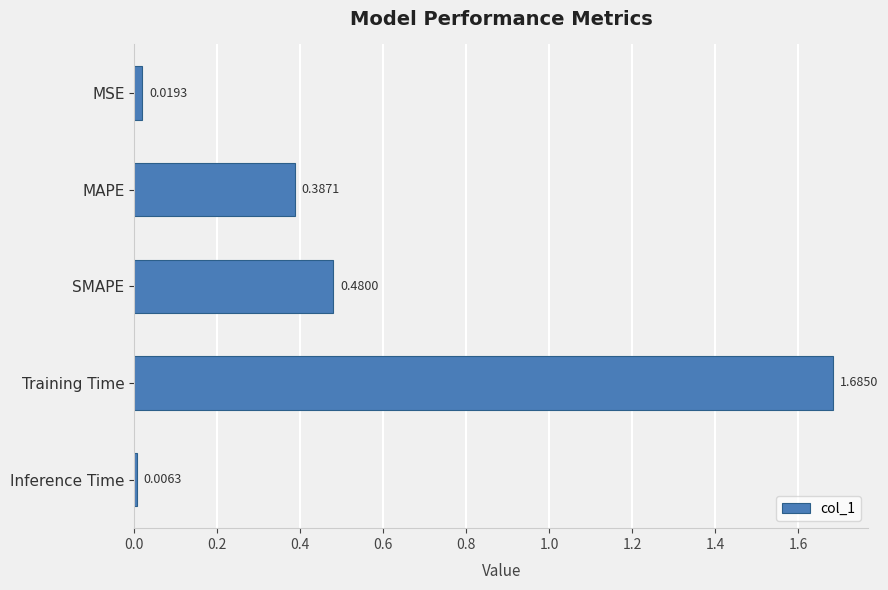

What is the change in value from SMAPE to Inference Time?

-0.5